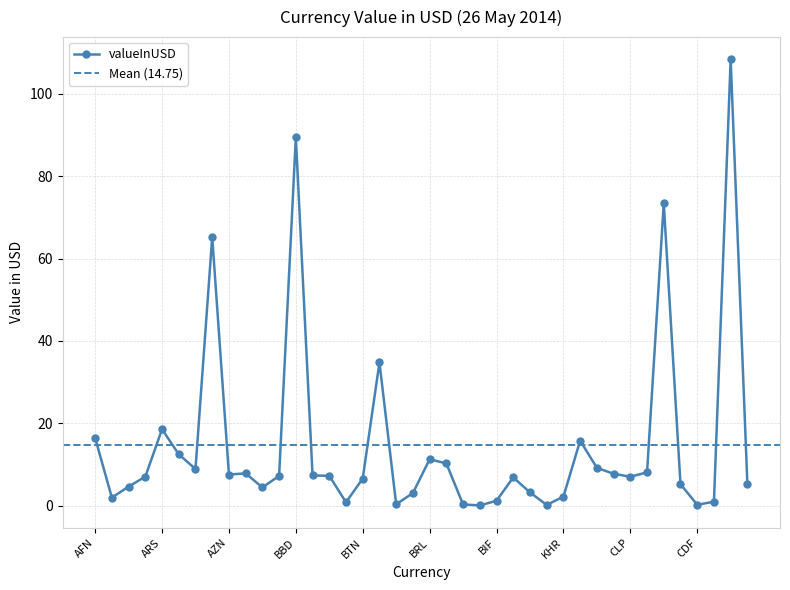

Where does the data first go above 7?

AFN